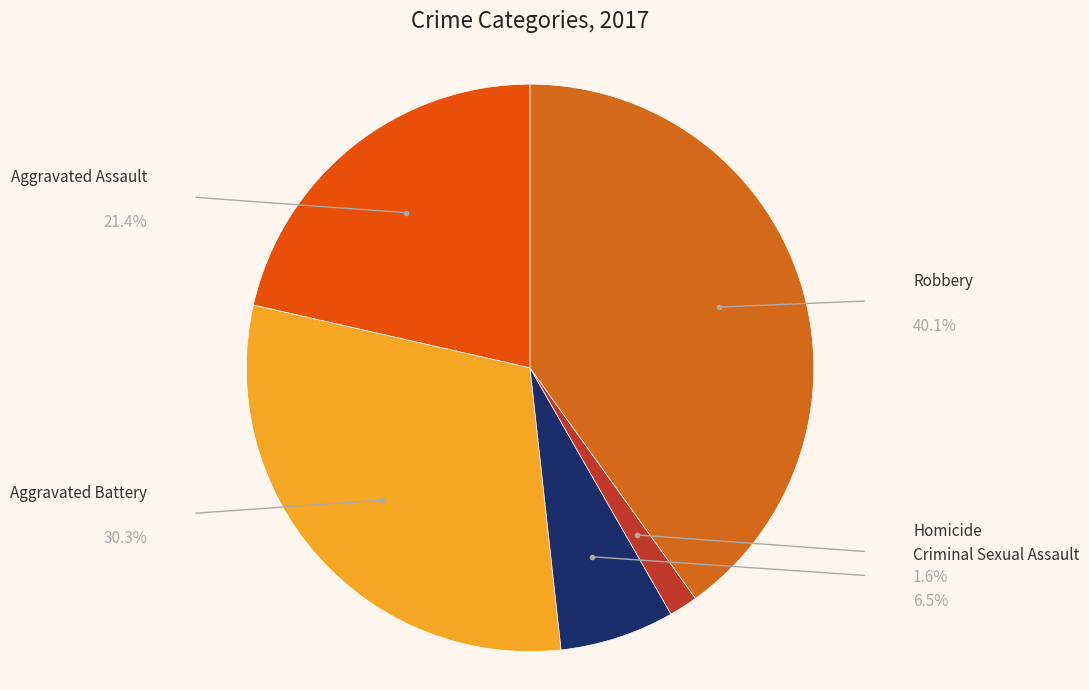

Rank the categories by value from highest to lowest.

Robbery, Aggravated Battery, Aggravated Assault, Criminal Sexual Assault, Homicide